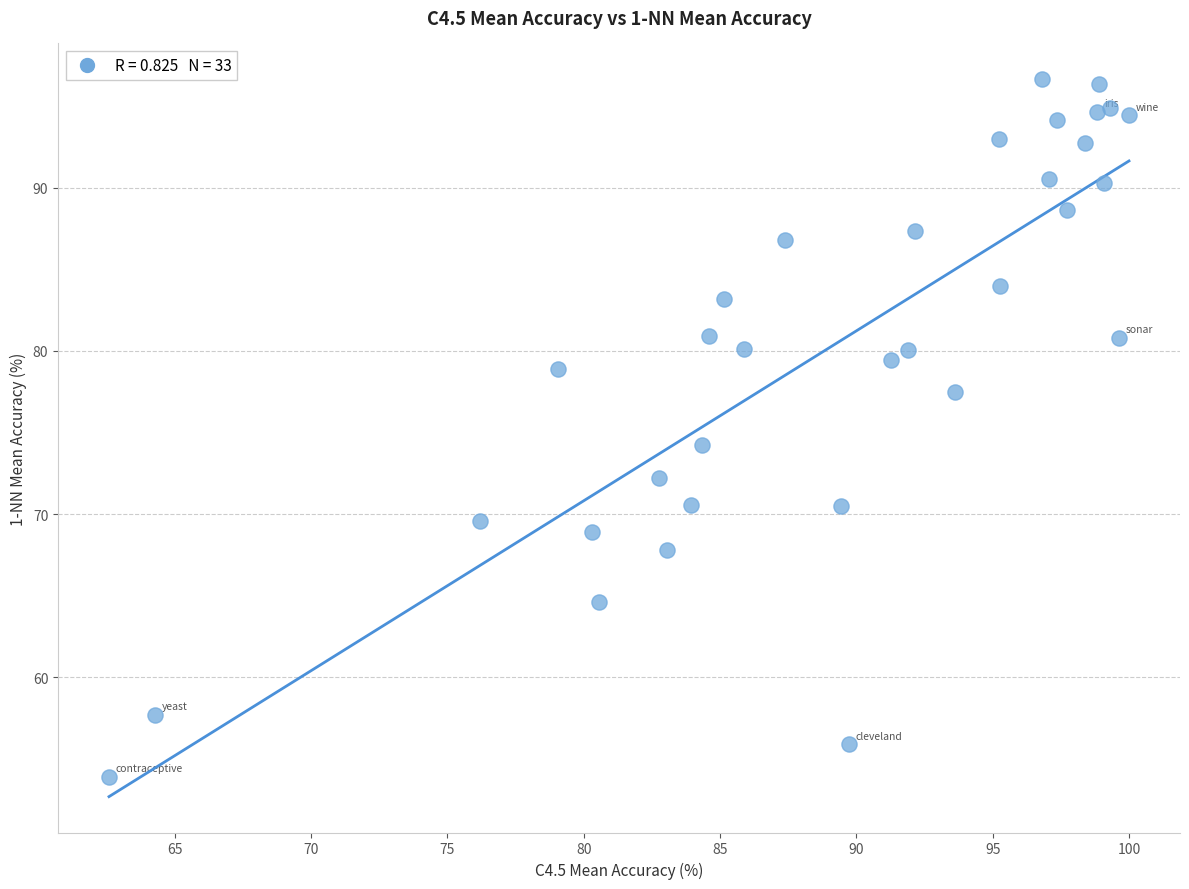

What Y value in the scatter plot is closest to 75?

74.2